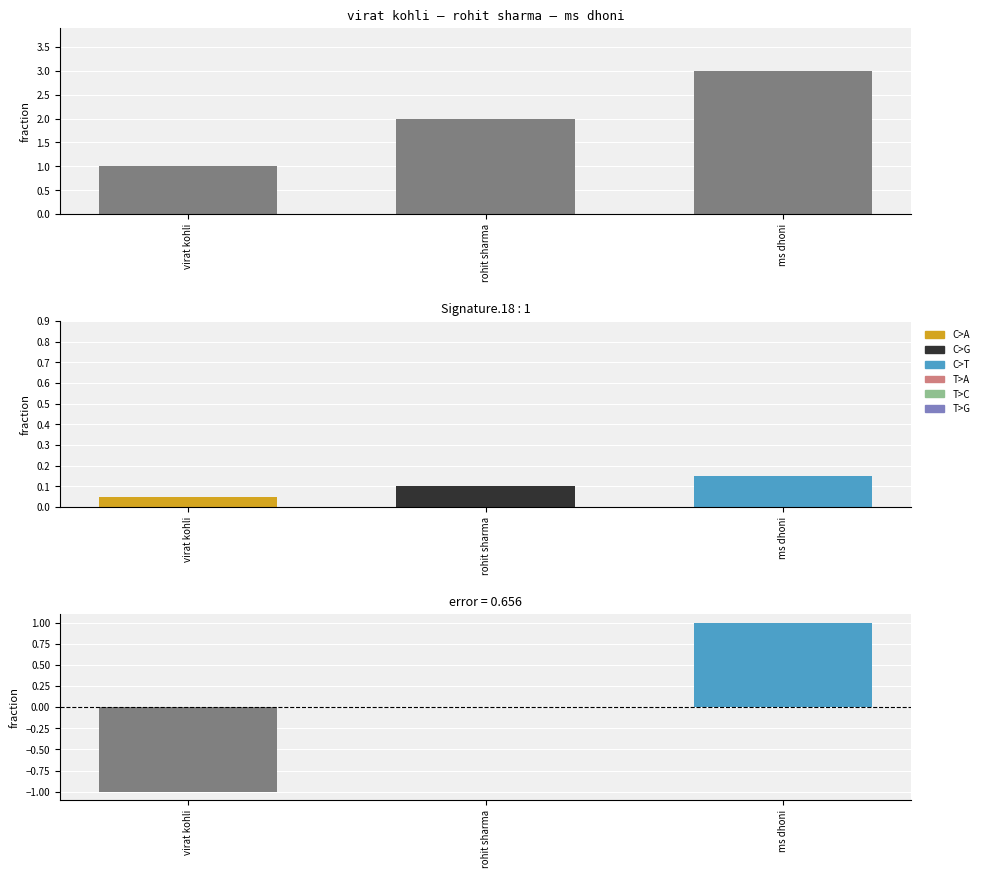

How many categories are shown in the chart?

3